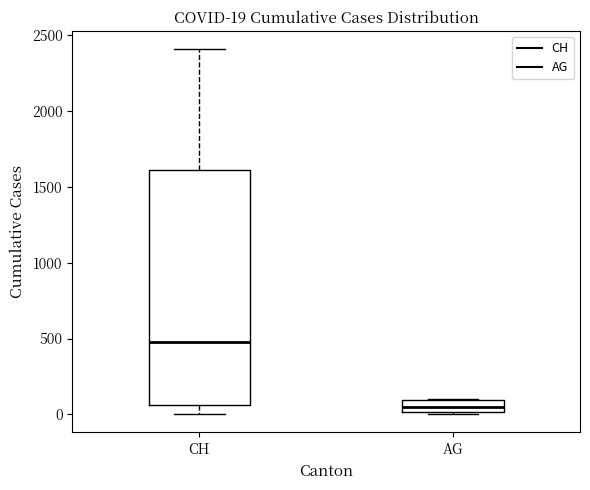

Which box is the tallest, from its lower edge to its upper edge?

CH